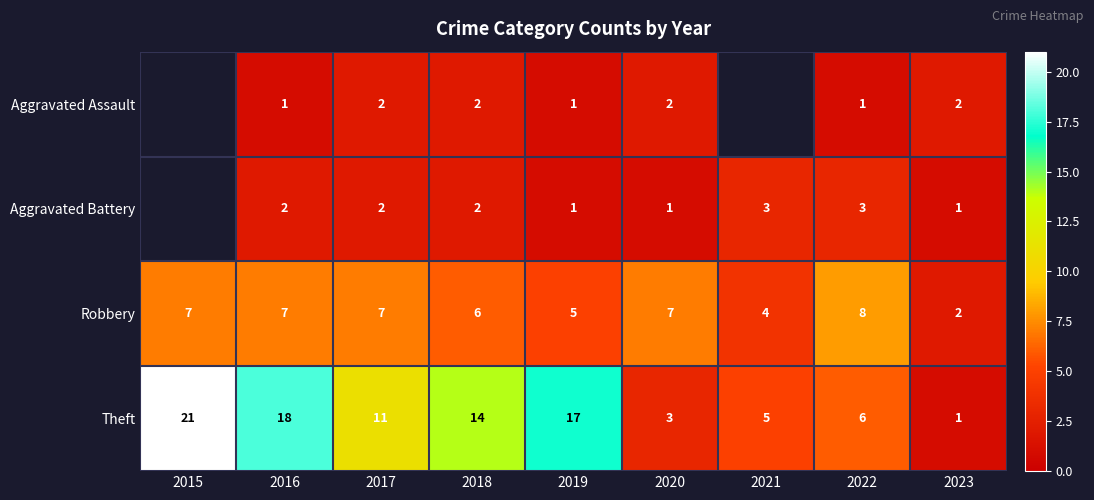

At 2020, list the series in order from smallest to largest.

Aggravated Battery, Aggravated Assault, Theft, Robbery